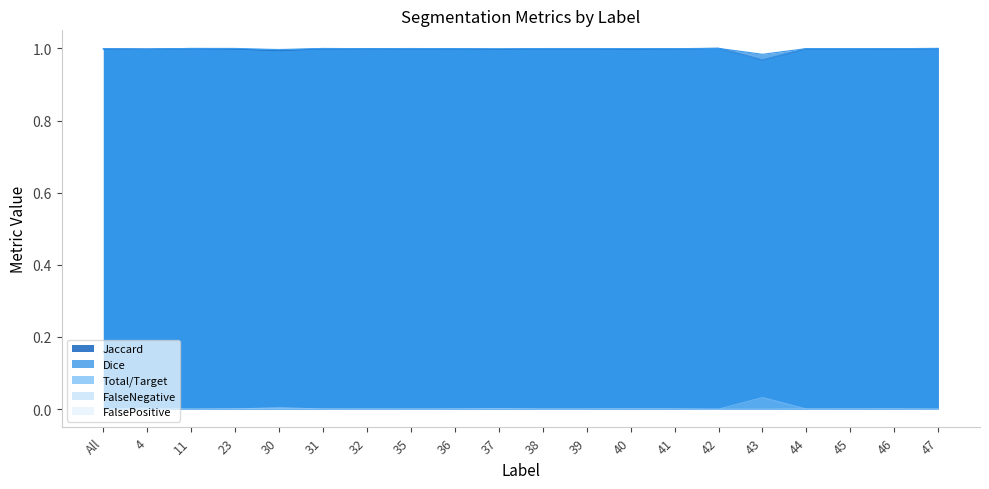

In FalseNegative, how many points are lower than both neighbors (excluding endpoints)?

5